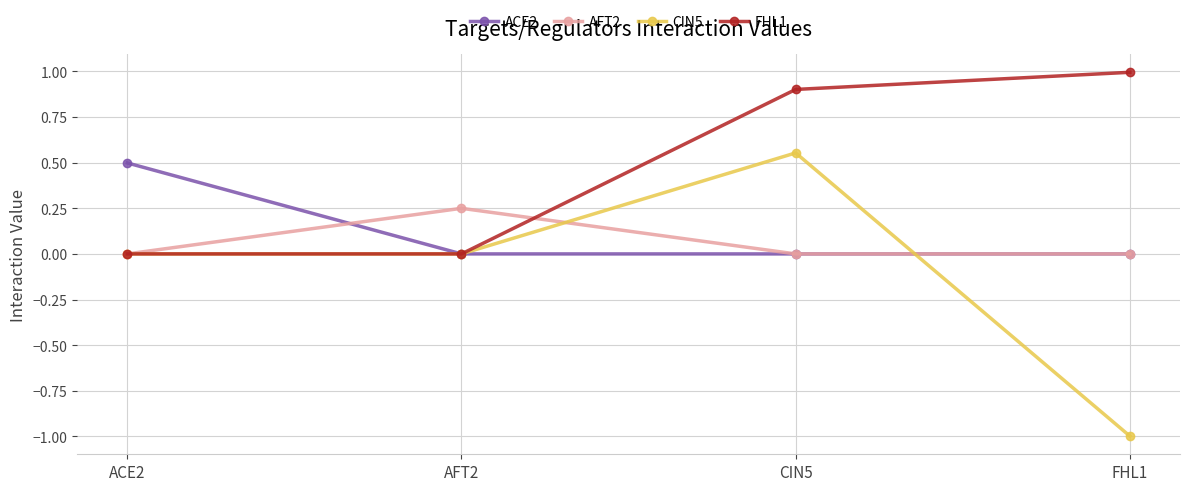

Which series has the widest spread of values?

CIN5